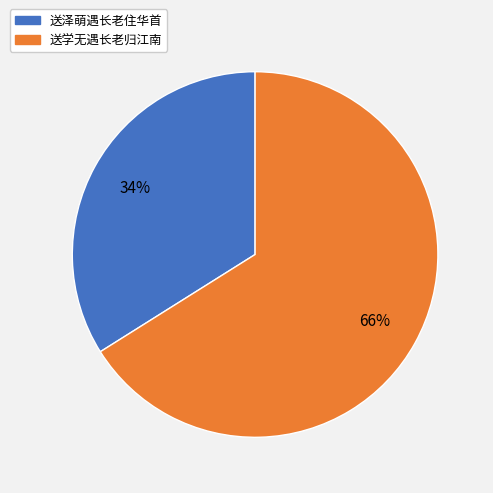

What is the largest slice in the pie chart?

送学无遇长老归江南